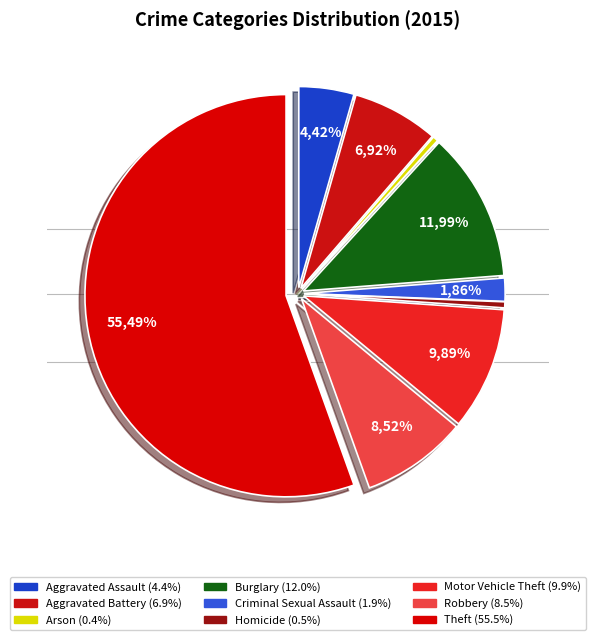

To the nearest percent, what is the difference between the largest and smallest slice percentages?

55%